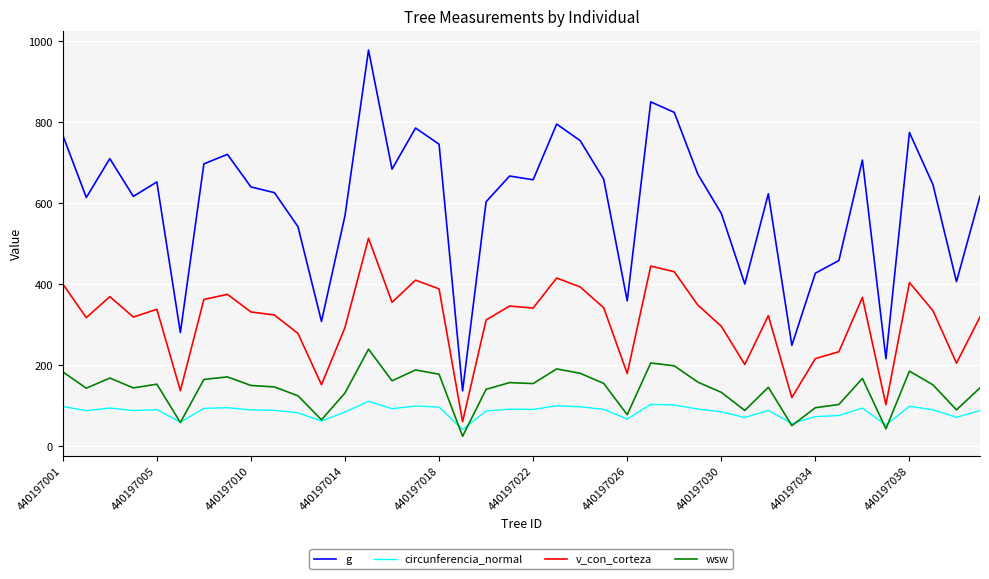

Which series has the largest range (max minus min)?

g